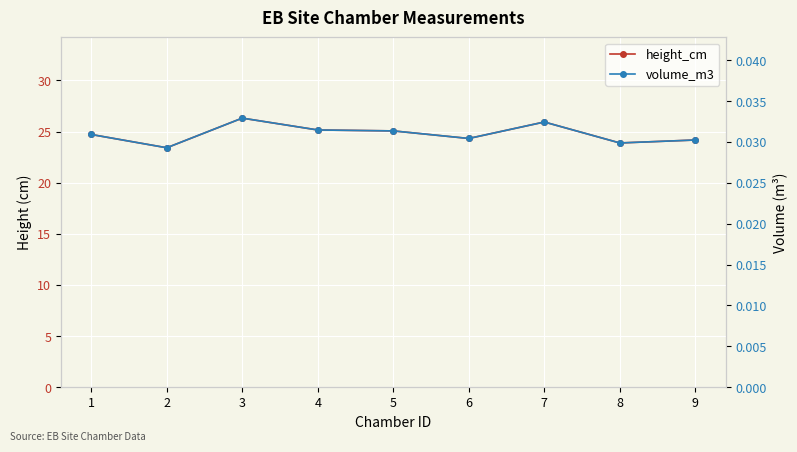

List the labels in order of volume_m3 value, smallest first.

2, 8, 9, 6, 1, 5, 4, 7, 3